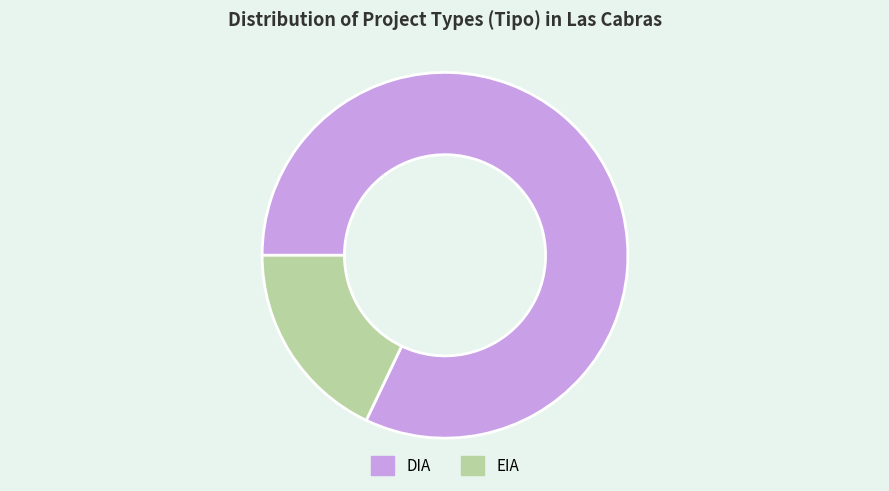

The DIA slice represents 69% of the pie. True or false?

False